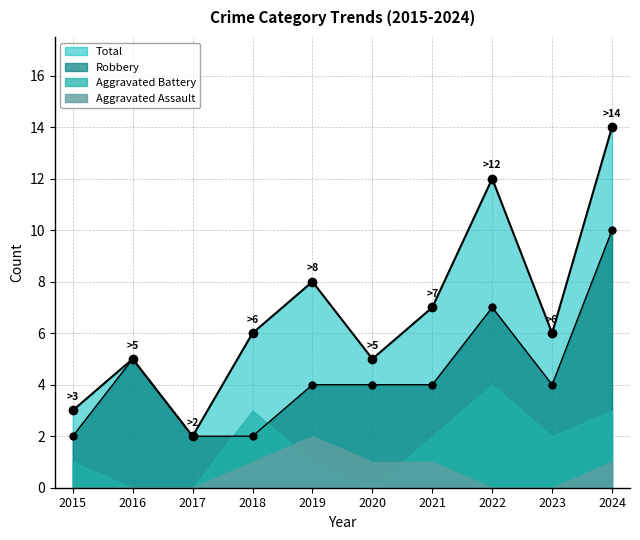

True or false: Total and Robbery intersect in this chart.

False